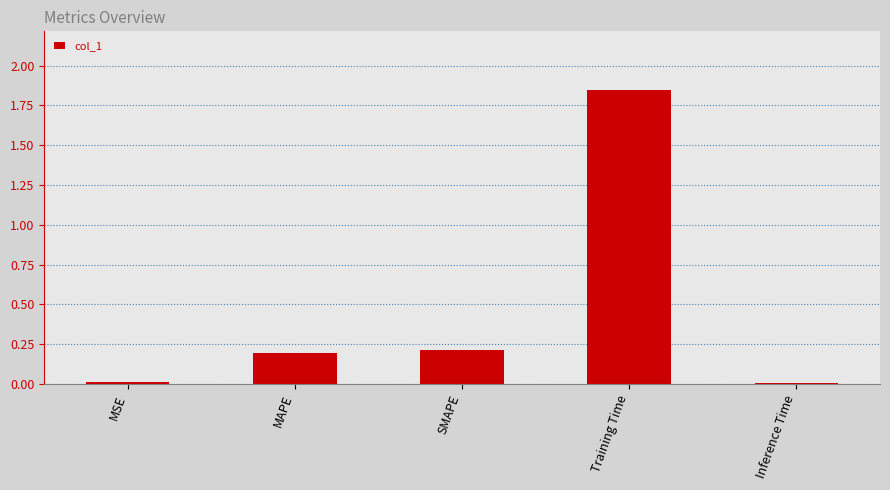

How many data points does each series have?

5